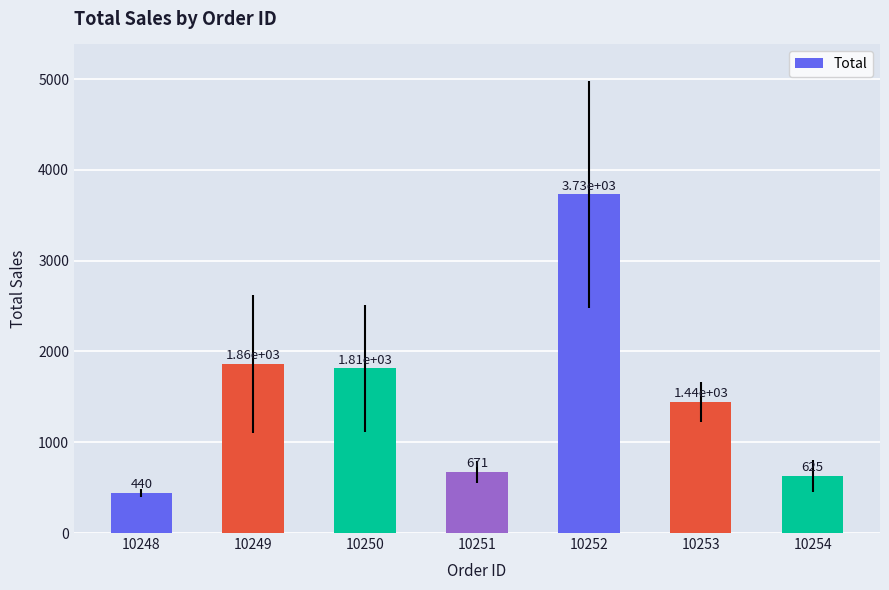

What is the average value?

1512.5